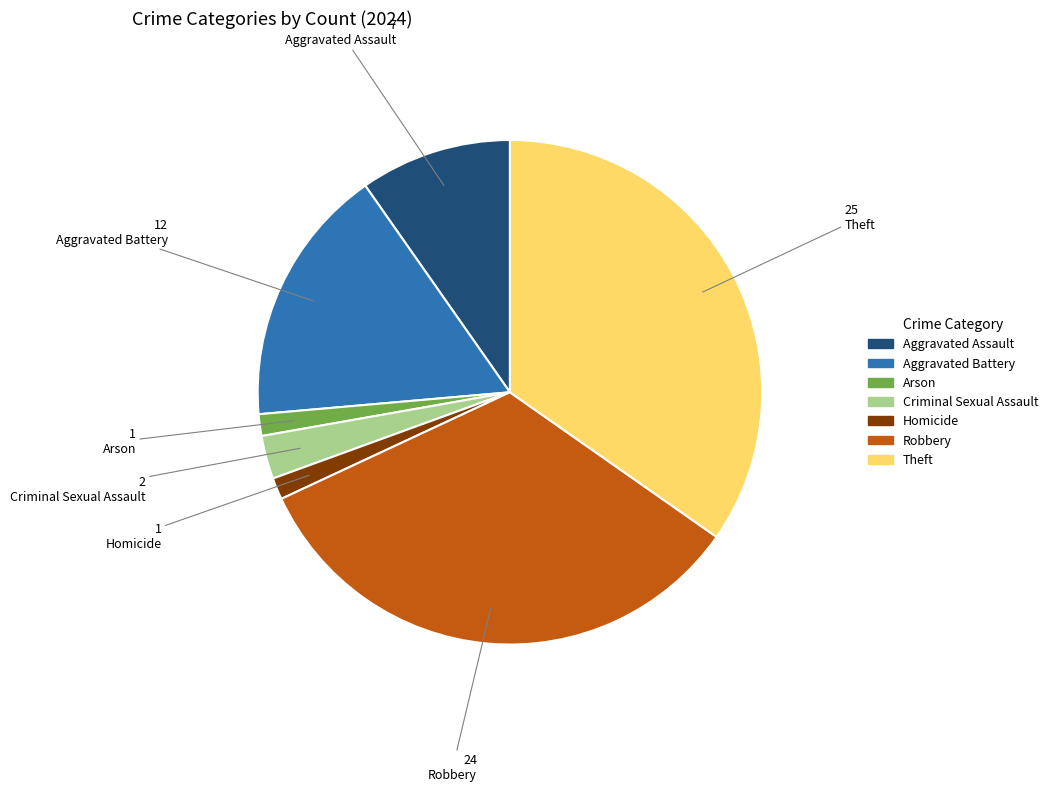

Which has a higher value, Homicide or Aggravated Assault?

Aggravated Assault